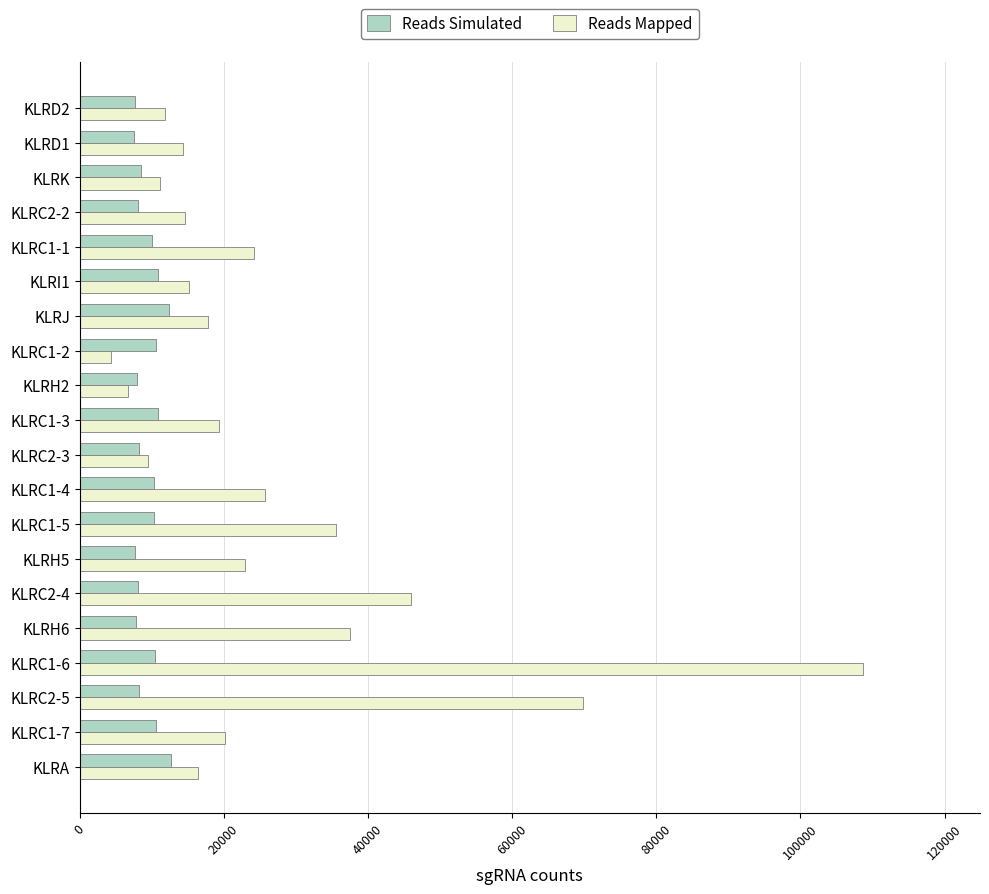

At which label is Reads Mapped closest to 56496?

KLRC2-4